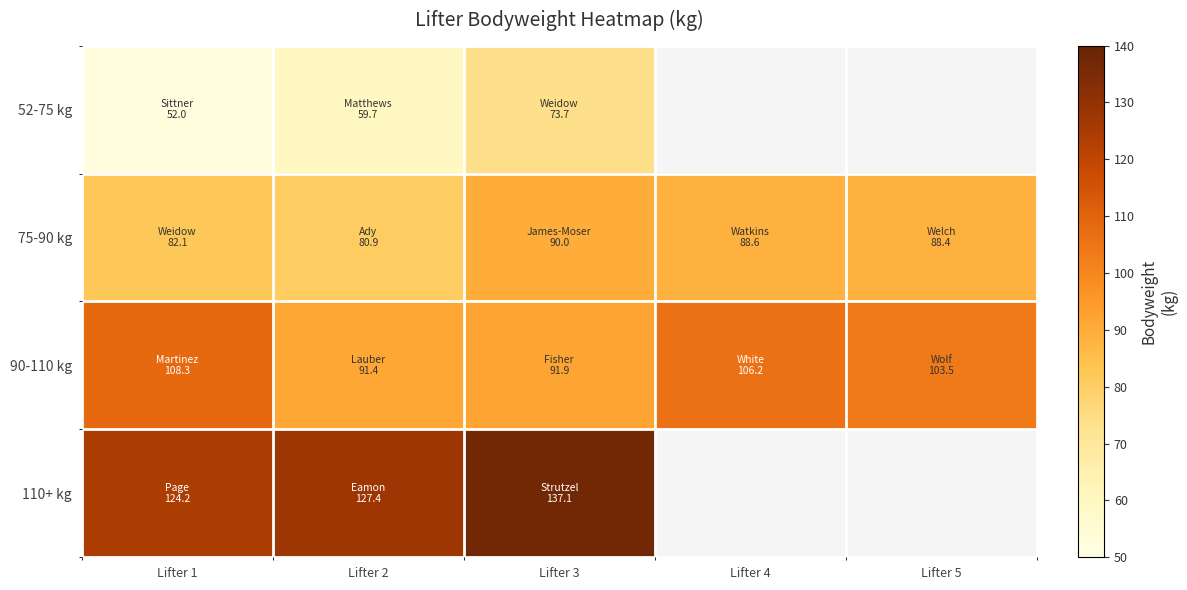

Rank the series by their maximum value, from lowest to highest.

52-75 kg, 75-90 kg, 90-110 kg, 110+ kg